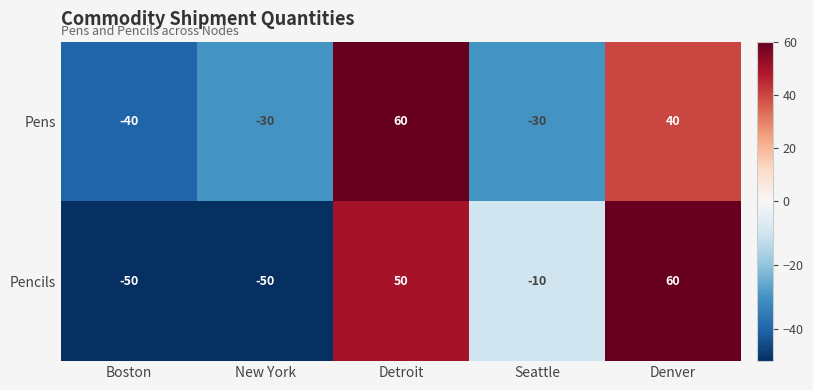

Read the Pens value at New York, to the nearest 10.

-30